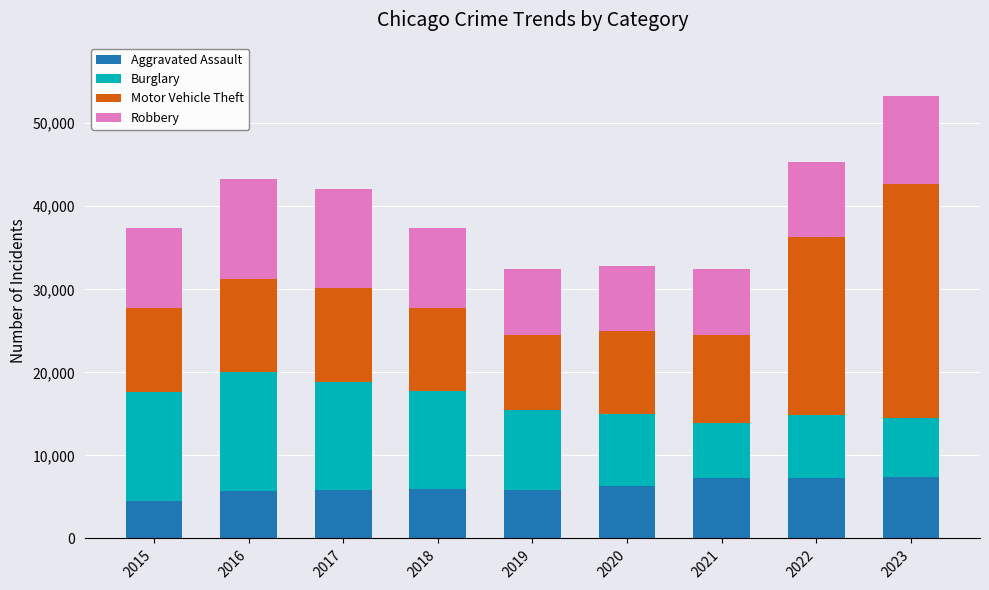

What is the total value across all series at 2020?

32835